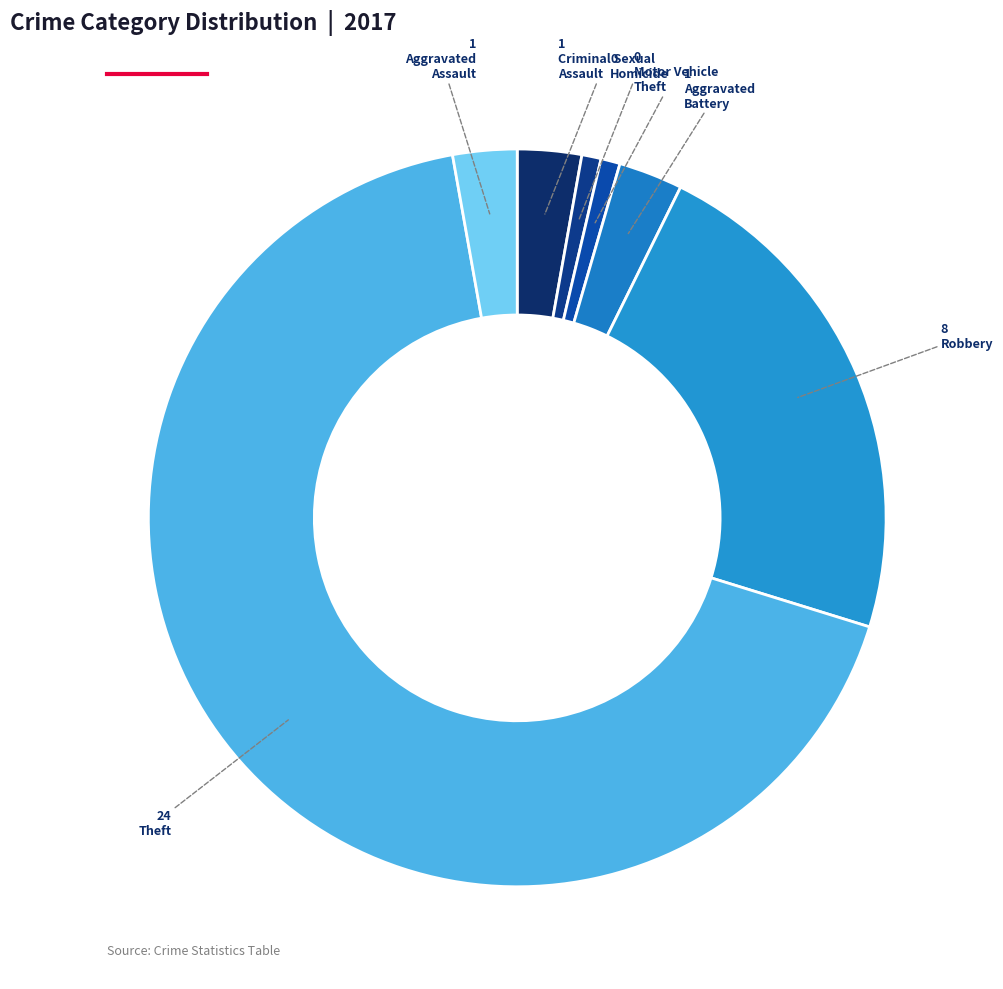

How many slices are in this pie chart?

7